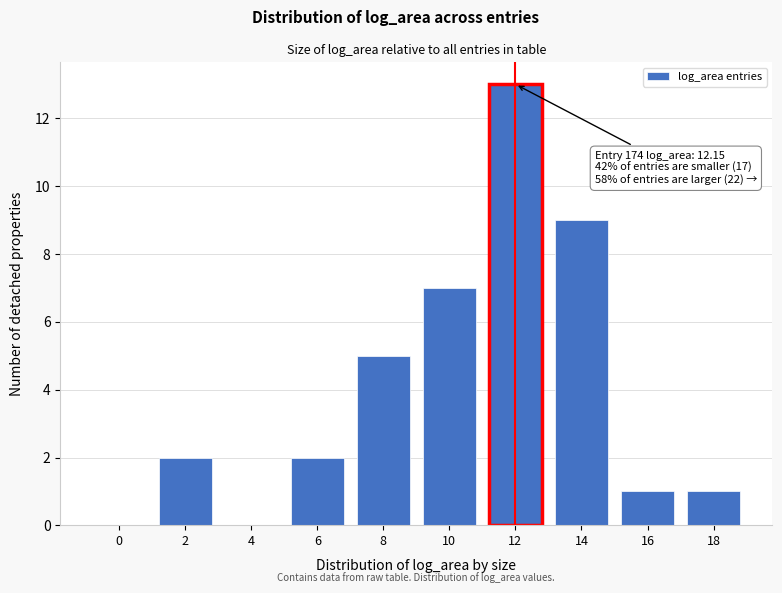

Reading left to right, extract all data points from this chart.

0=0	2=2	4=0	6=2	8=5	10=7	12=13	14=9	16=1	18=1